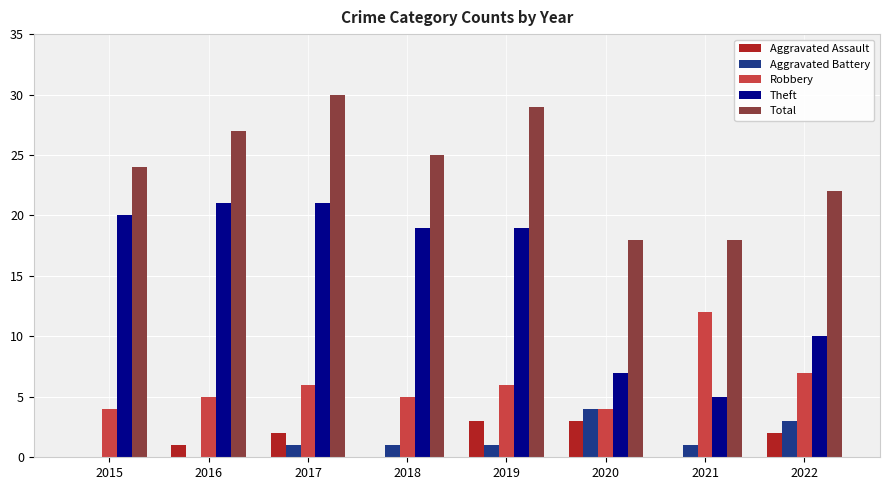

The Aggravated Battery series shows 1 at 2017. True or false?

True